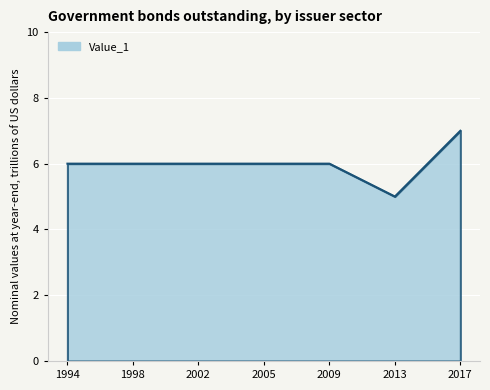

Is it true that the value at 1998 is 6?

True